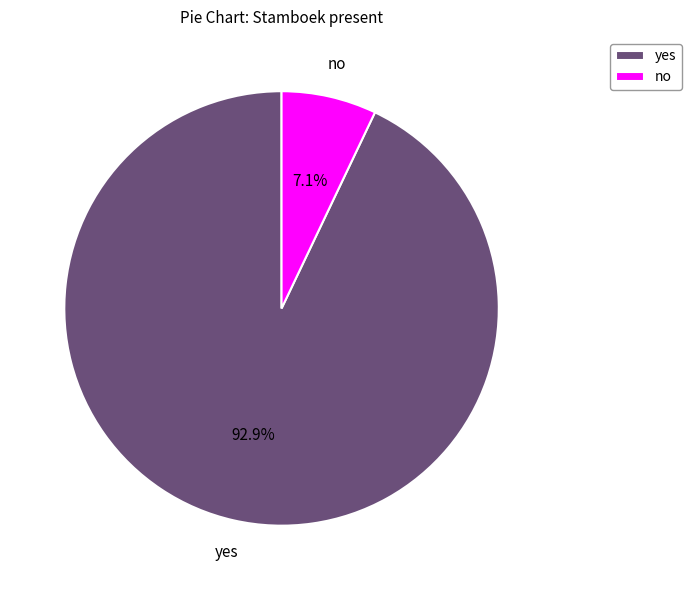

What is the ratio of the value at yes to the value at no?

13.1